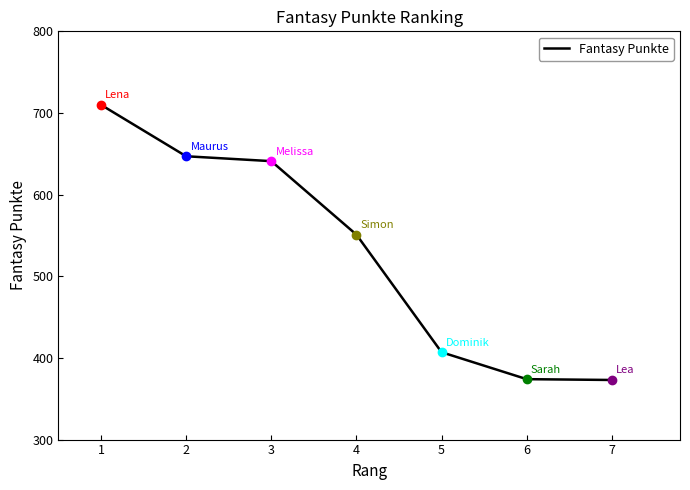

What is the maximum value shown in the chart?

710